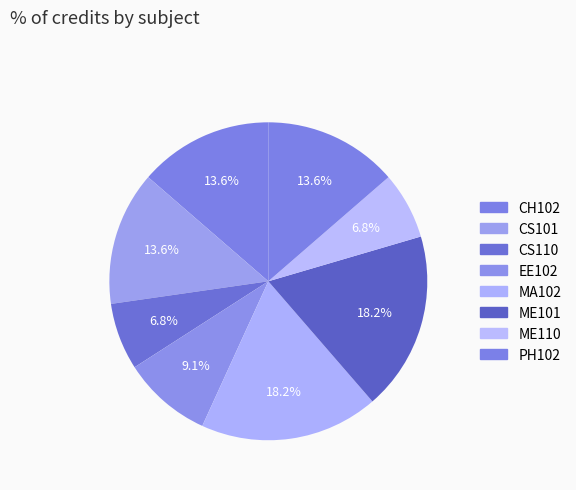

What is the total percentage of ME101 and PH102?

31.8%